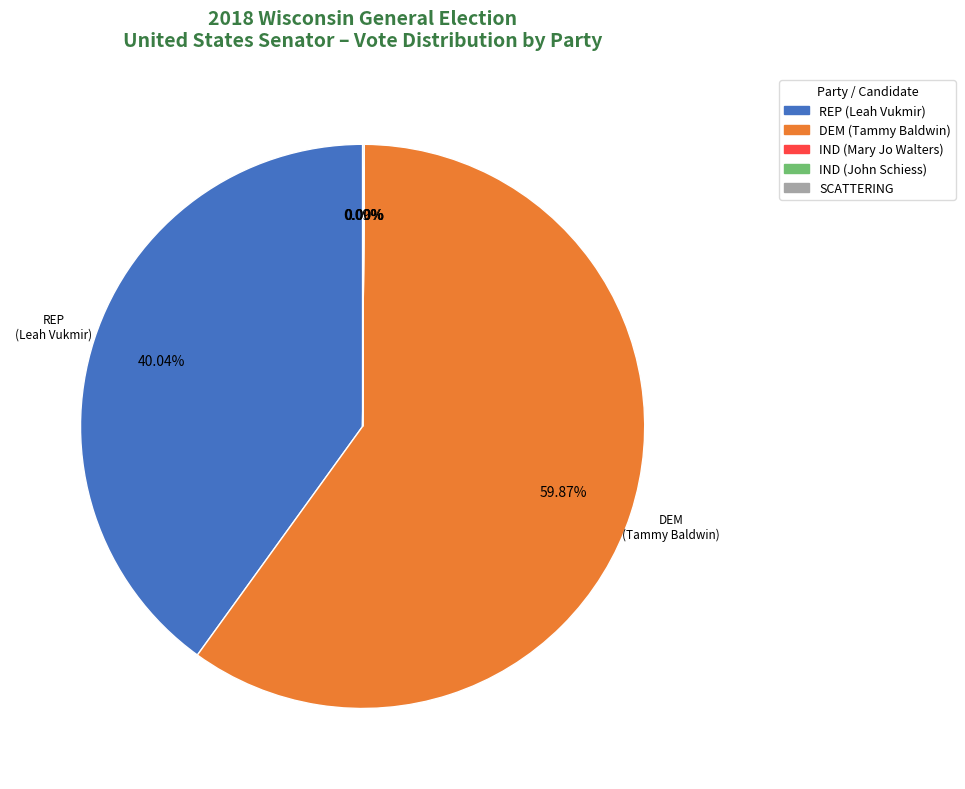

What is the ratio of the value at REP (Leah Vukmir) to the value at DEM (Tammy Baldwin)?

0.7